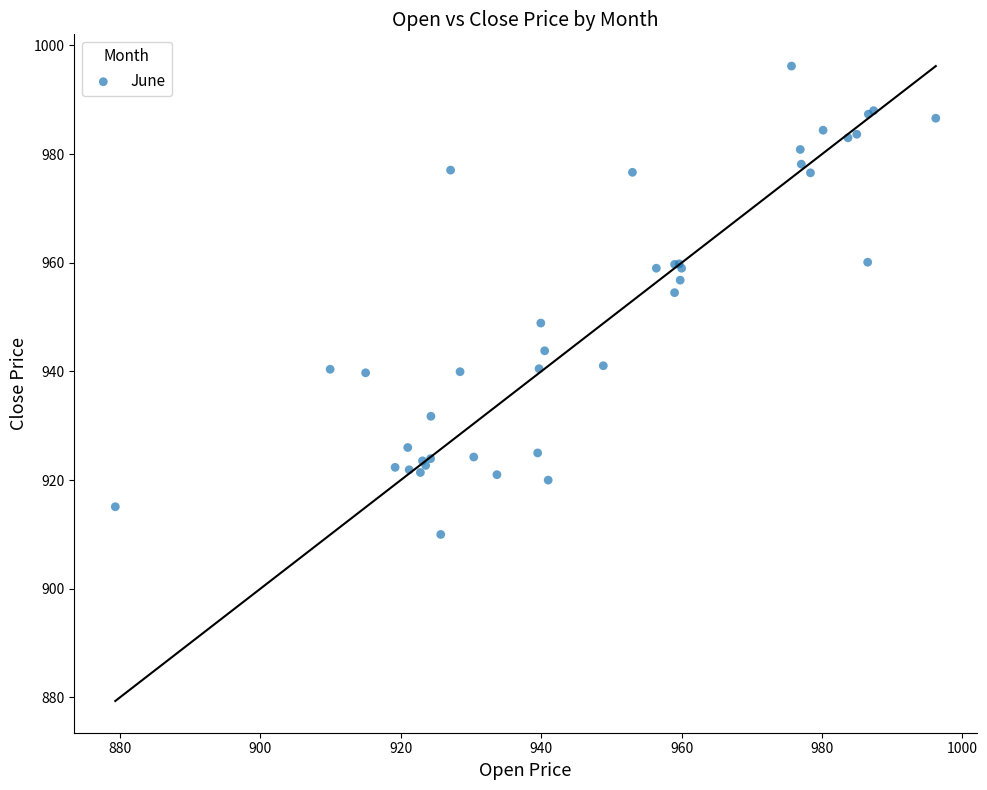

What Y value in the scatter plot is closest to 953?

954.5